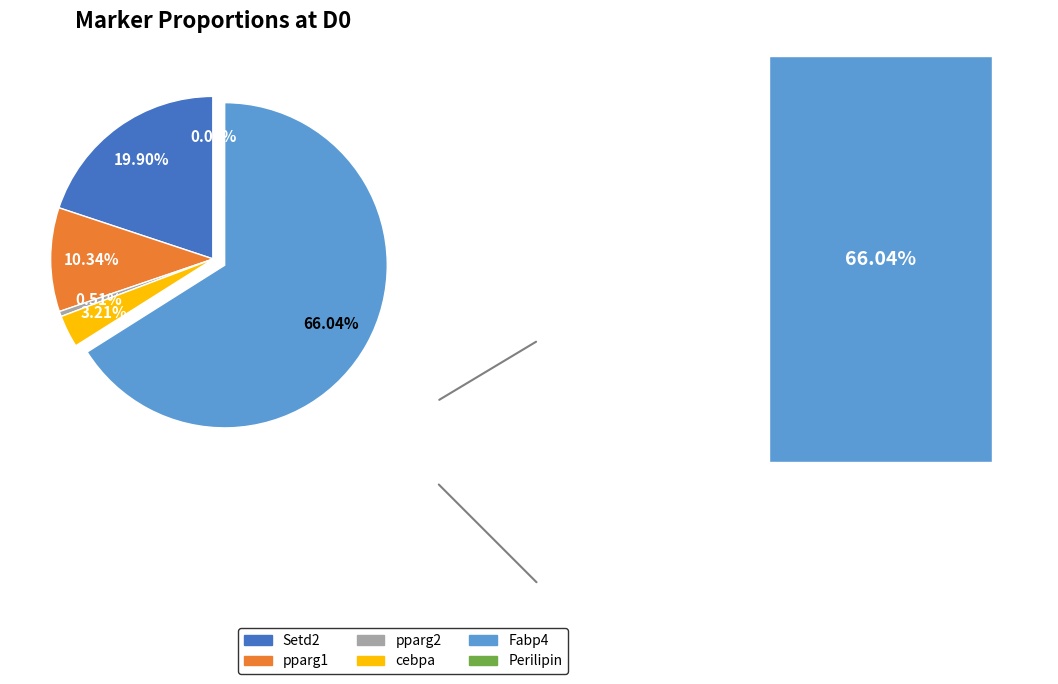

Rank the categories by value from highest to lowest.

Fabp4, Setd2, pparg1, cebpa, pparg2, Perilipin